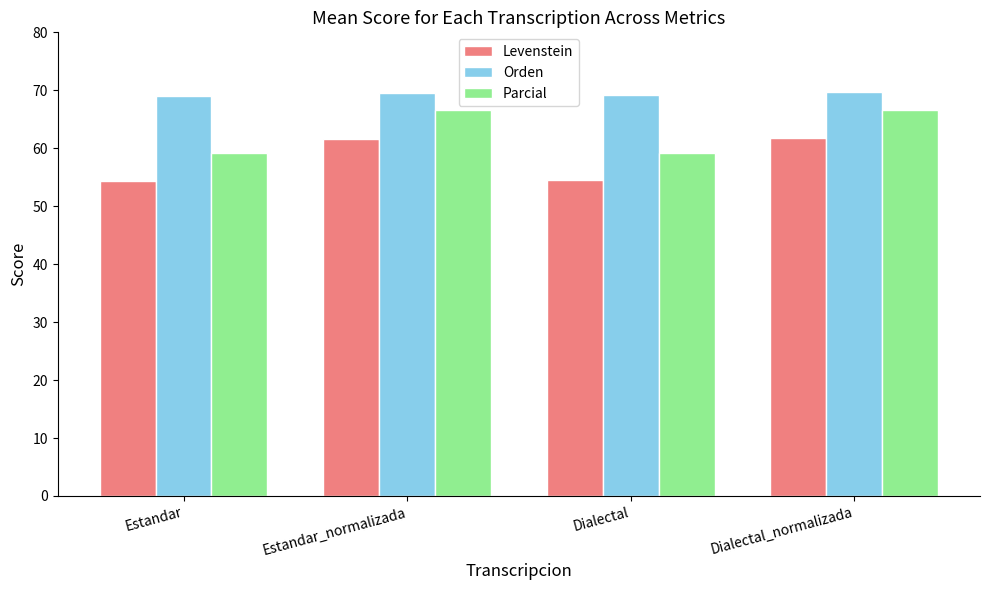

What is the highest value of the Parcial series?

66.7